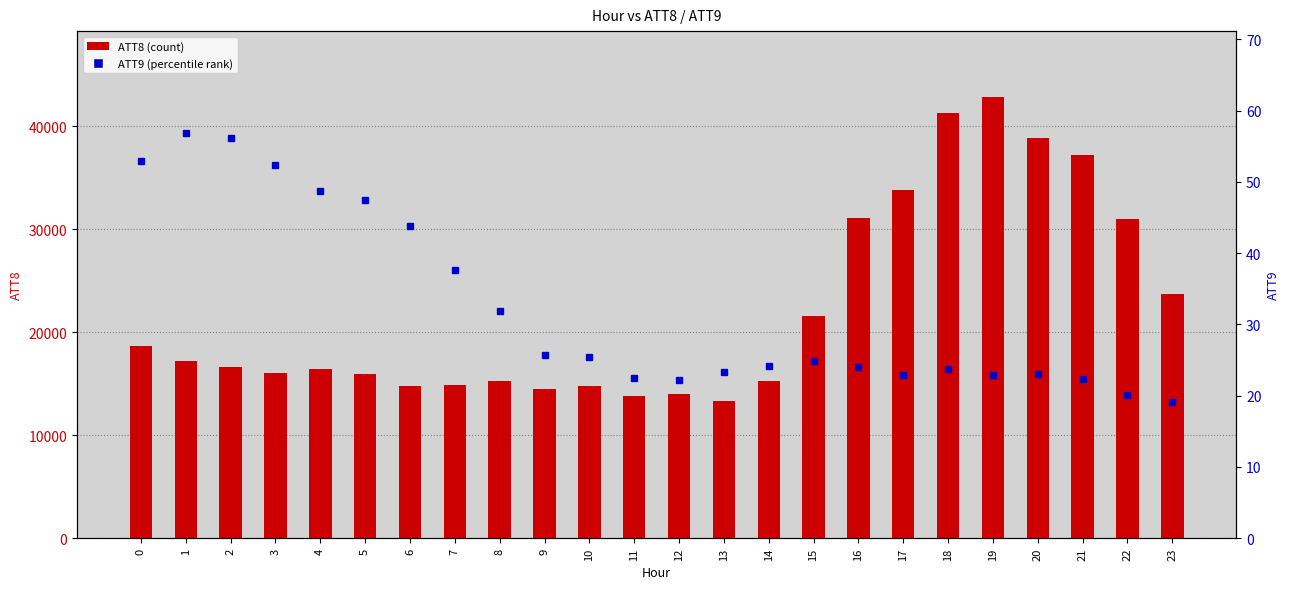

List the labels in order of ATT9 (percentile) value, smallest first.

23, 22, 12, 21, 11, 19, 17, 20, 13, 18, 16, 14, 15, 10, 9, 8, 7, 6, 5, 4, 3, 0, 2, 1